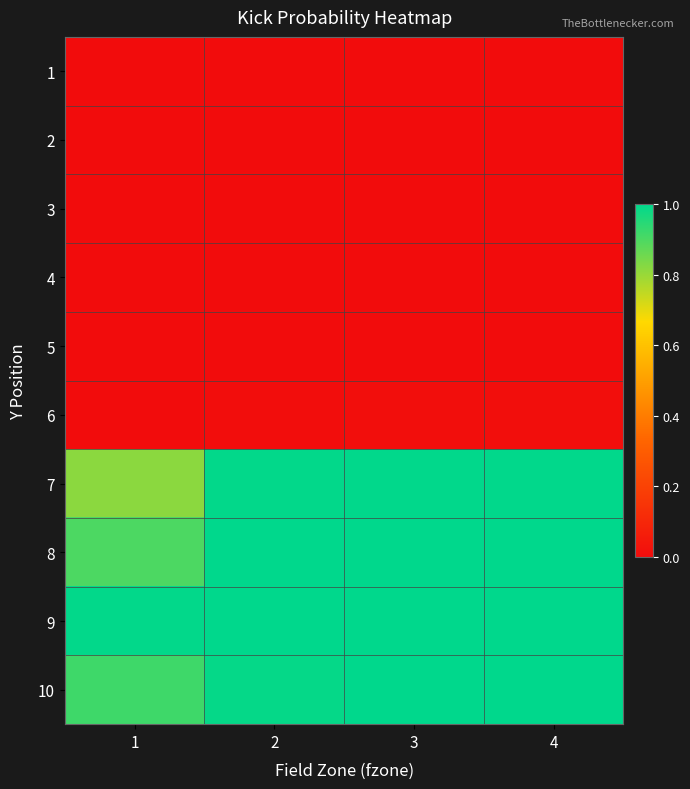

At how many categories does at least one series exceed 0?

4